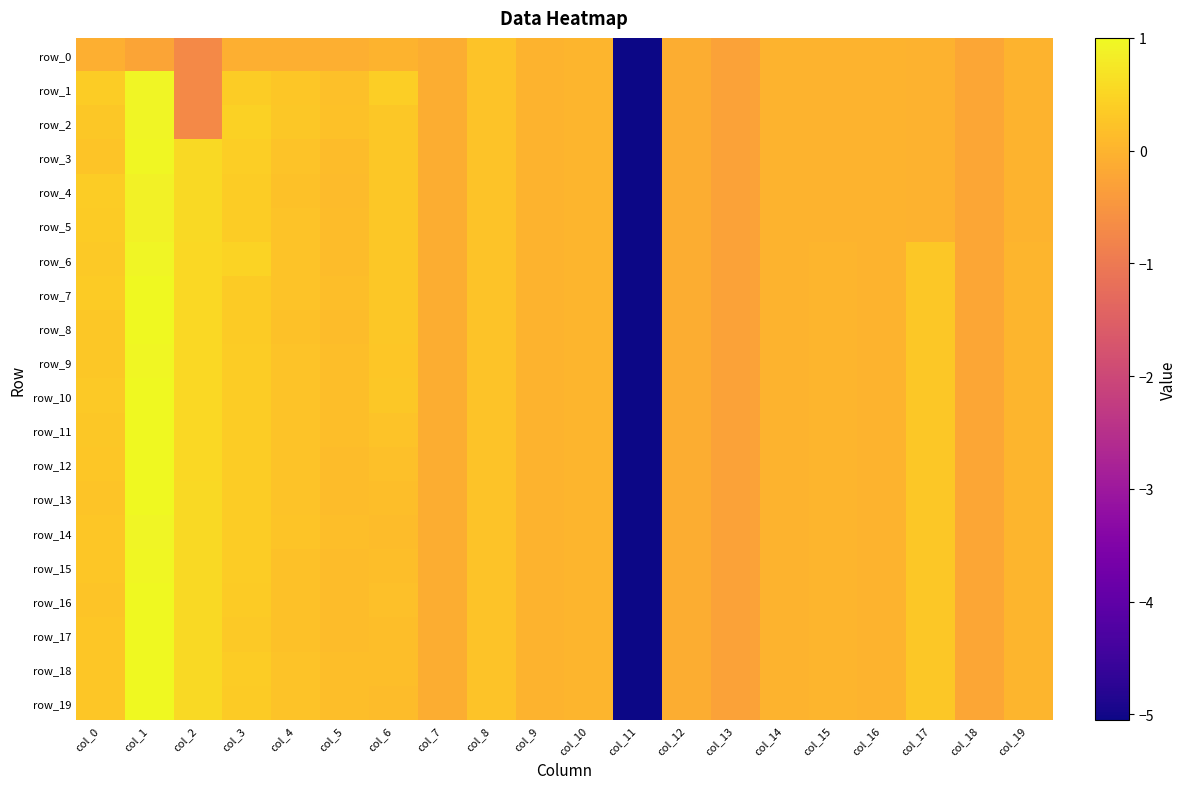

What is the difference between the maximum and minimum values in the row_13 series?

6.1